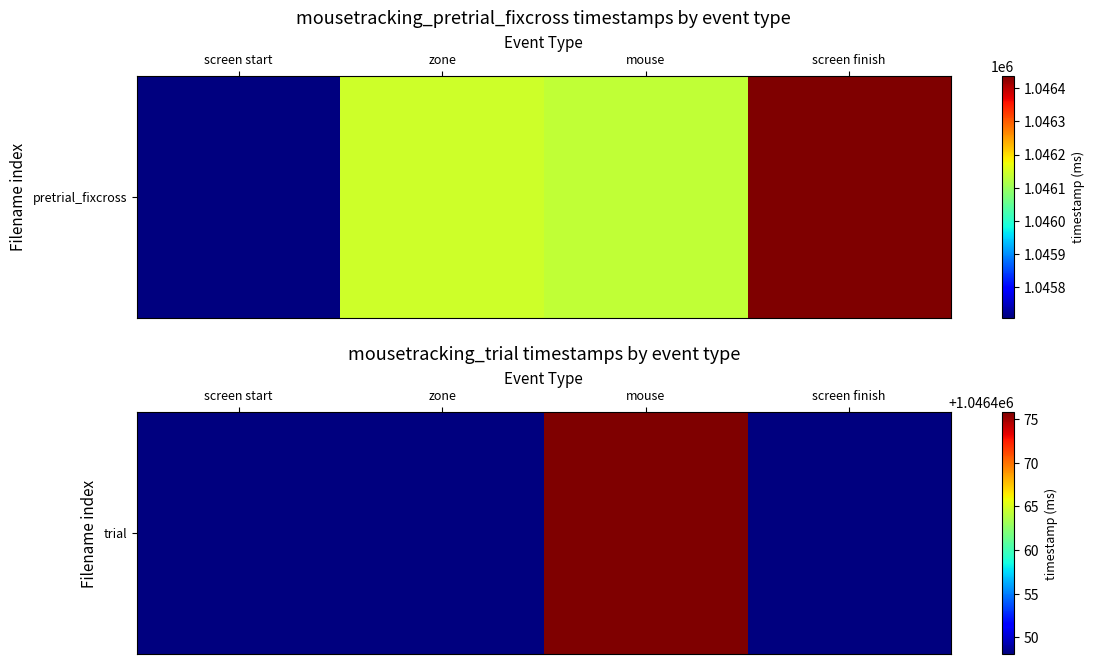

List the labels in order of value, largest first.

mouse, screen start, zone, screen finish